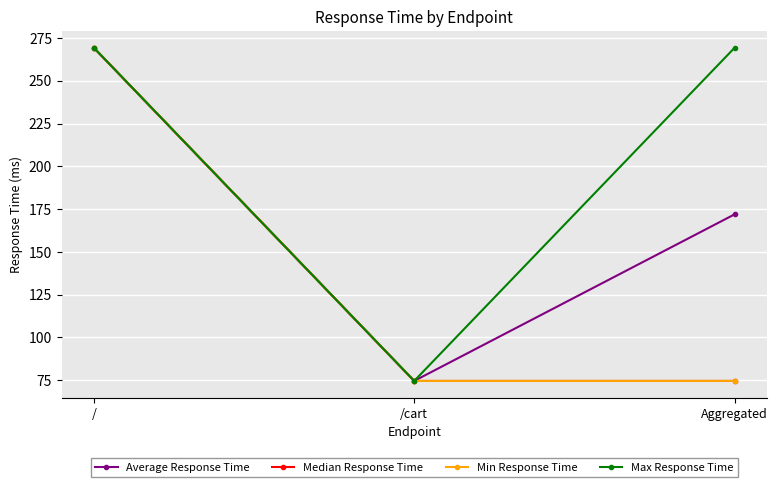

Reading left to right, transcribe all the data shown in this chart.

Average Response Time: /=269.3	/cart=74.5	Aggregated=171.9
Median Response Time: /=269.3	/cart=74.5	Aggregated=74.5
Min Response Time: /=269.3	/cart=74.5	Aggregated=74.5
Max Response Time: /=269.3	/cart=74.5	Aggregated=269.3